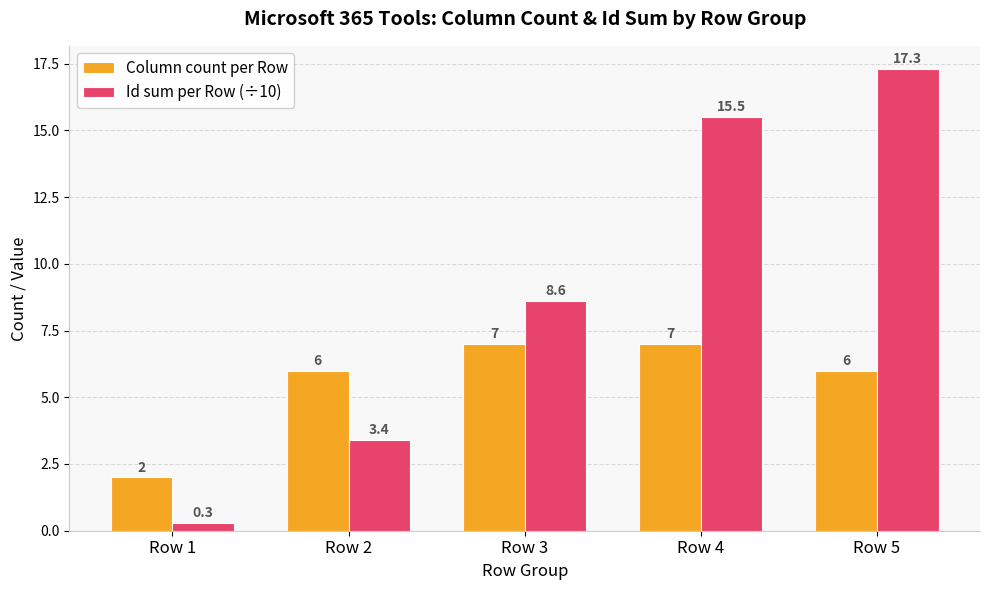

Is it true that Column count per Row equals 8.4 at Row 5?

False